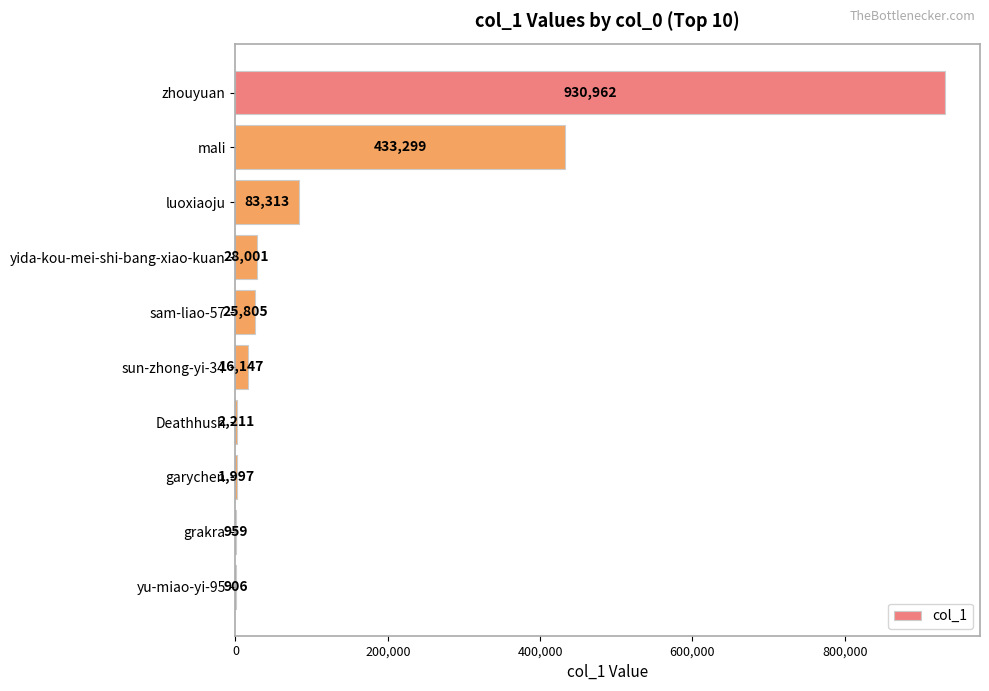

Reading bottom to top, extract all data points from this chart.

yu-miao-yi-95=906	grakra=959	garychen=1997	Deathhush=2211	sun-zhong-yi-34=16147	sam-liao-57=25805	yida-kou-mei-shi-bang-xiao-kuan=28001	luoxiaoju=83313	mali=433299	zhouyuan=930962